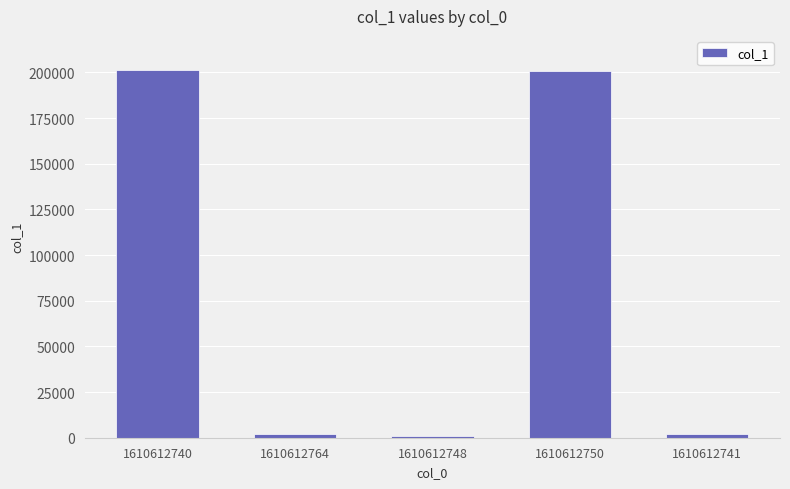

The chart shows a value of 271920 at 1610612750. True or false?

False